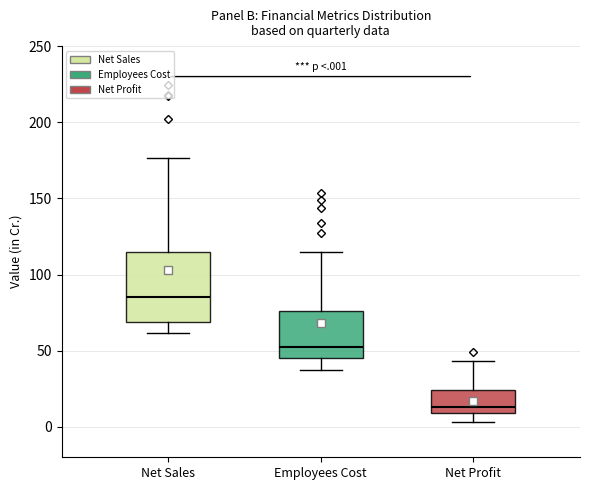

Reading left to right, read every box against the y-axis: the position of its median line, the range the box covers, and the ends of its whiskers. The values are not printed on the chart, so give them approximately, as read against the axis.

Net Sales: median 85, box 70 to 115, whiskers 60 to 175
Employees Cost: median 50, box 45 to 75, whiskers 35 to 115
Net Profit: median 15, box 10 to 25, whiskers 5 to 45